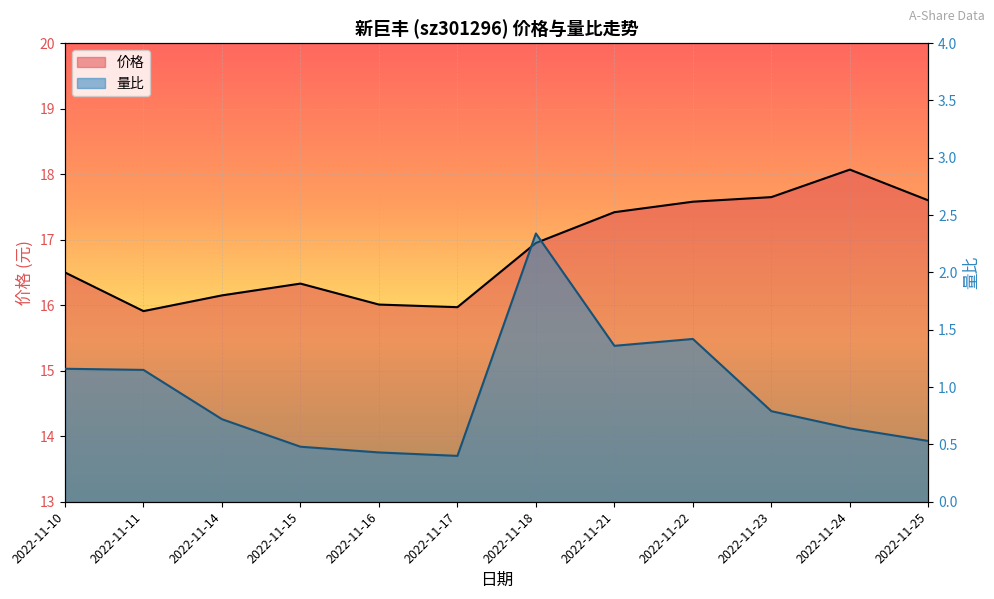

At which category does the chart reach its minimum across all series?

2022-11-17